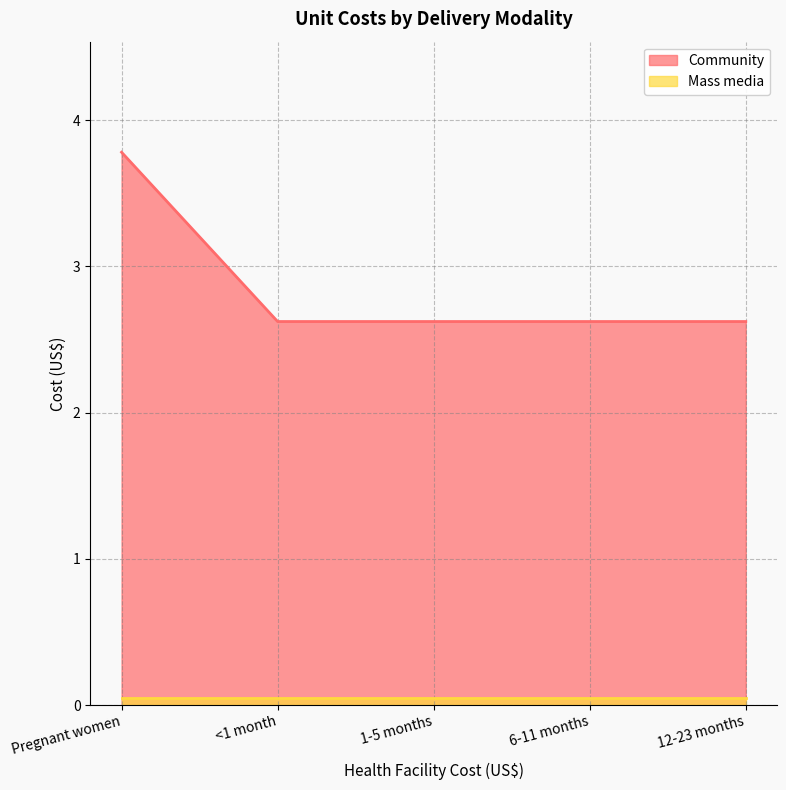

Is it true that the value at <1 month is 2.6?

True